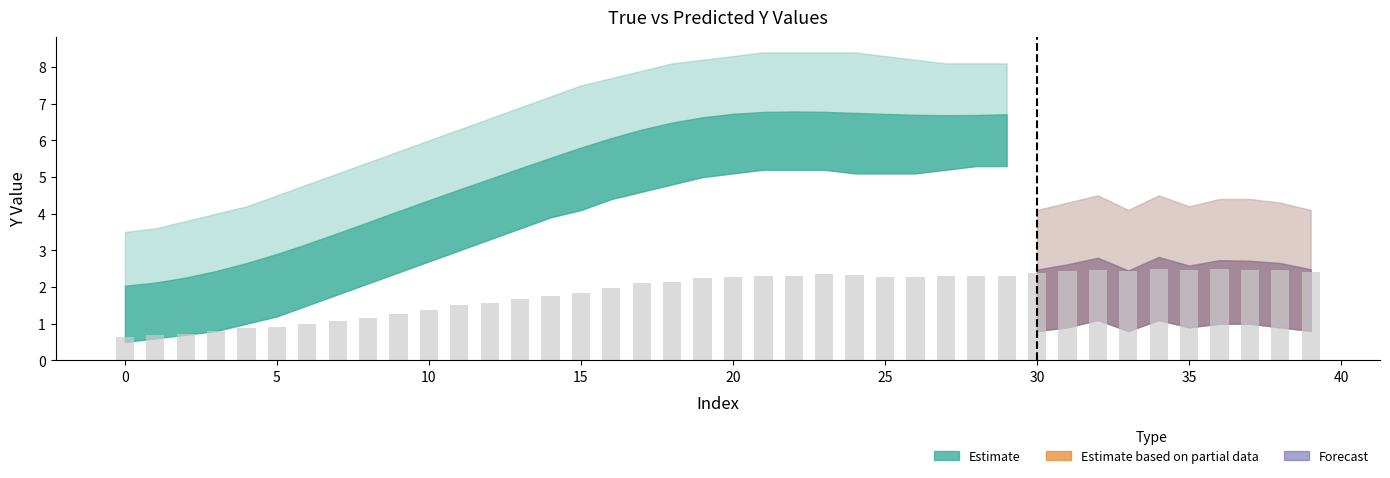

What is the sum of all values?

74.8